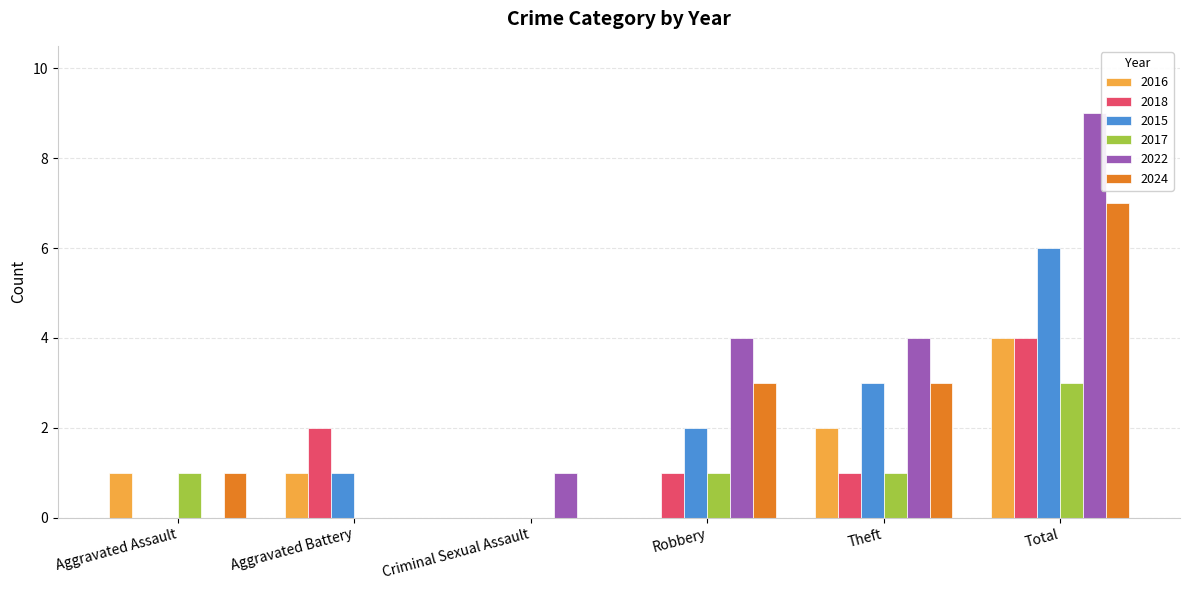

How many data points does each series have?

6